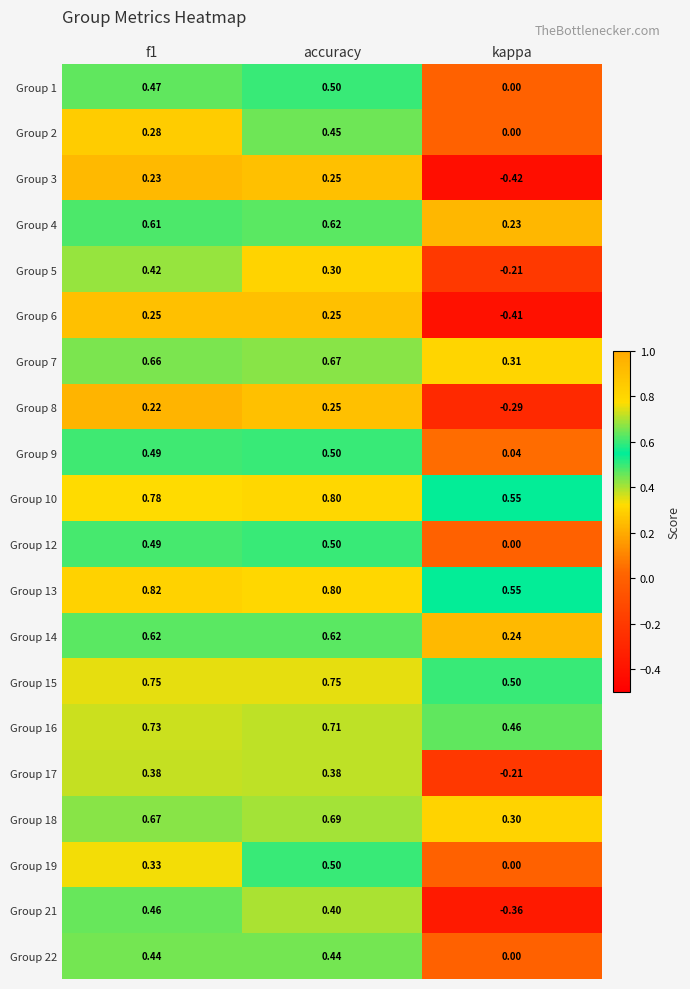

How many data points does each series have?

3